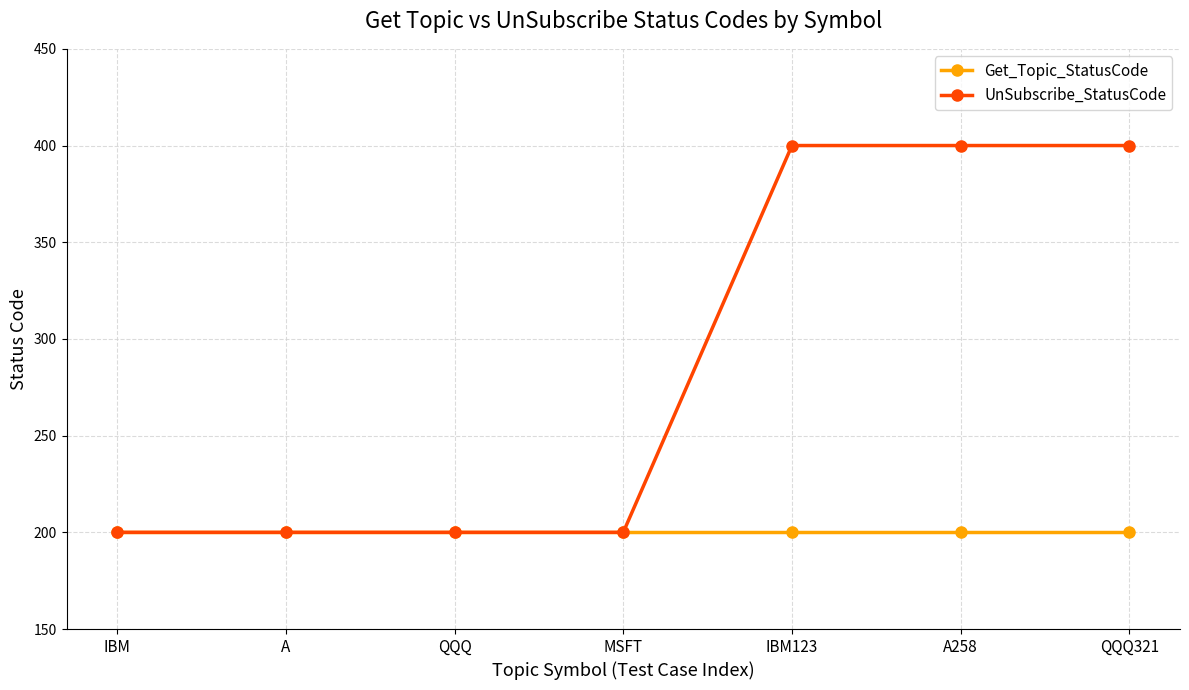

True or false: UnSubscribe_StatusCode has a value of 54 at A.

False